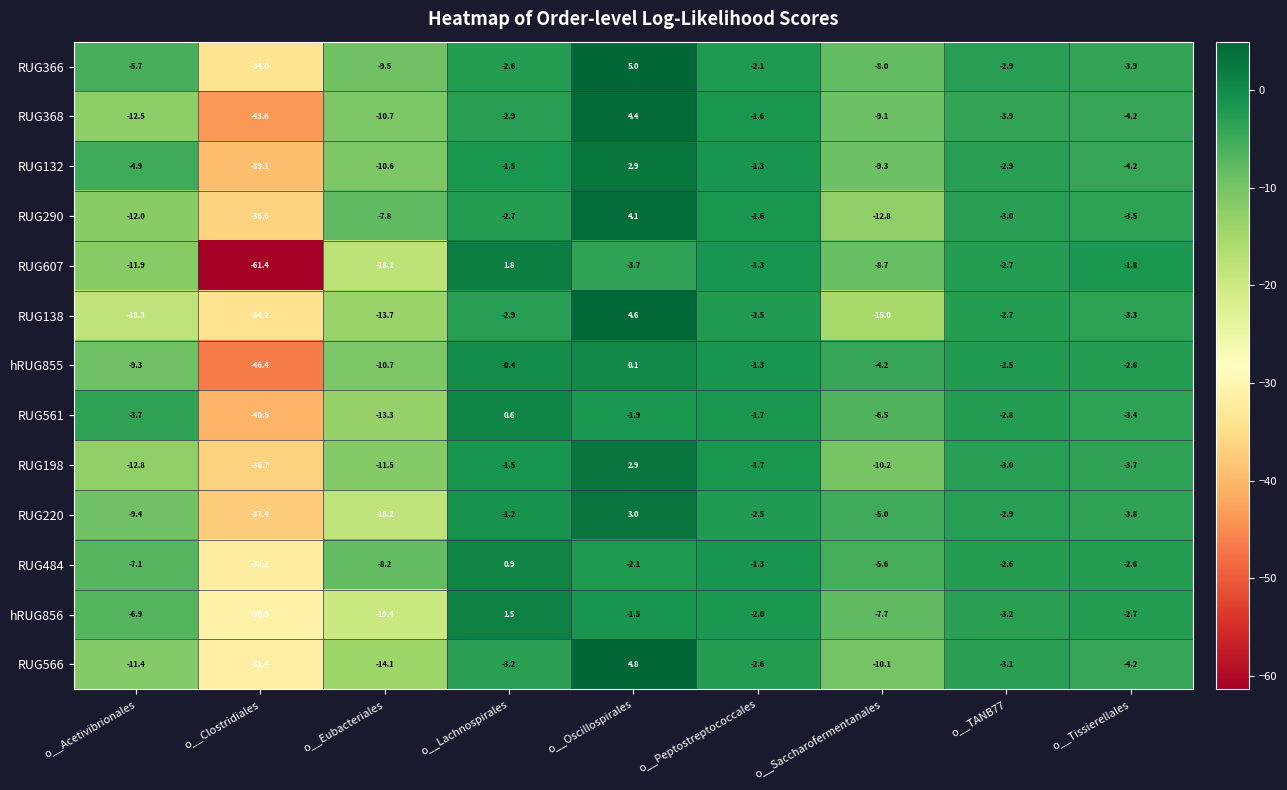

Where does the RUG290 series first go above -3?

o__Lachnospirales